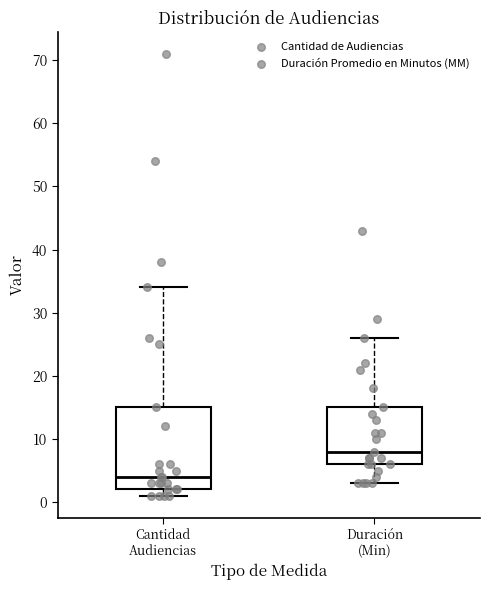

Where does the median line of the box for Cantidad Audiencias sit on the y-axis? The values are not printed on the chart, so give them approximately, as read against the axis.

4